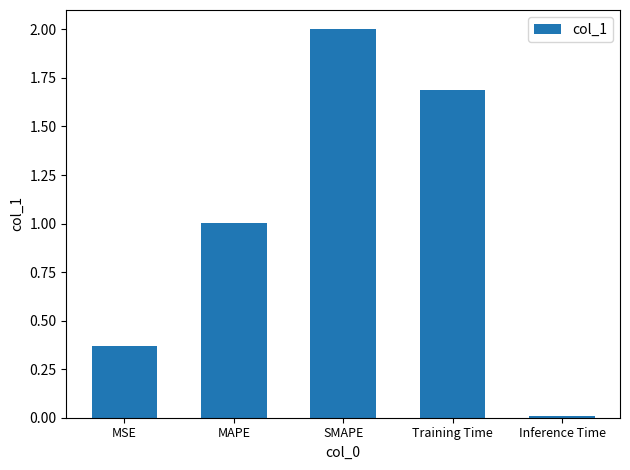

List the labels in order of value, largest first.

SMAPE, Training Time, MAPE, MSE, Inference Time